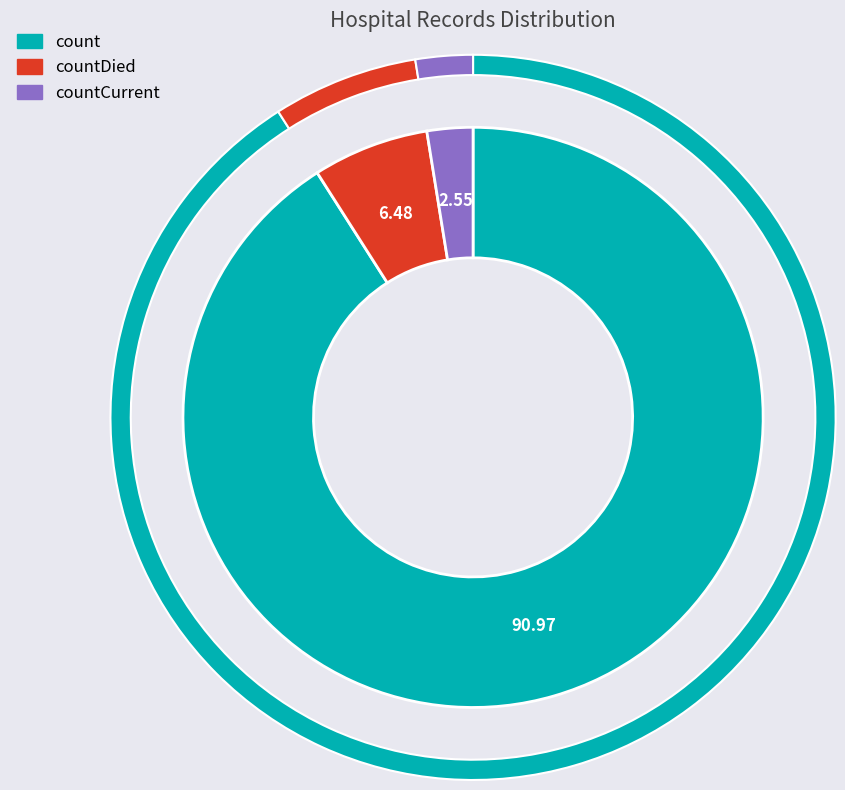

Does any single category account for the majority?

Yes